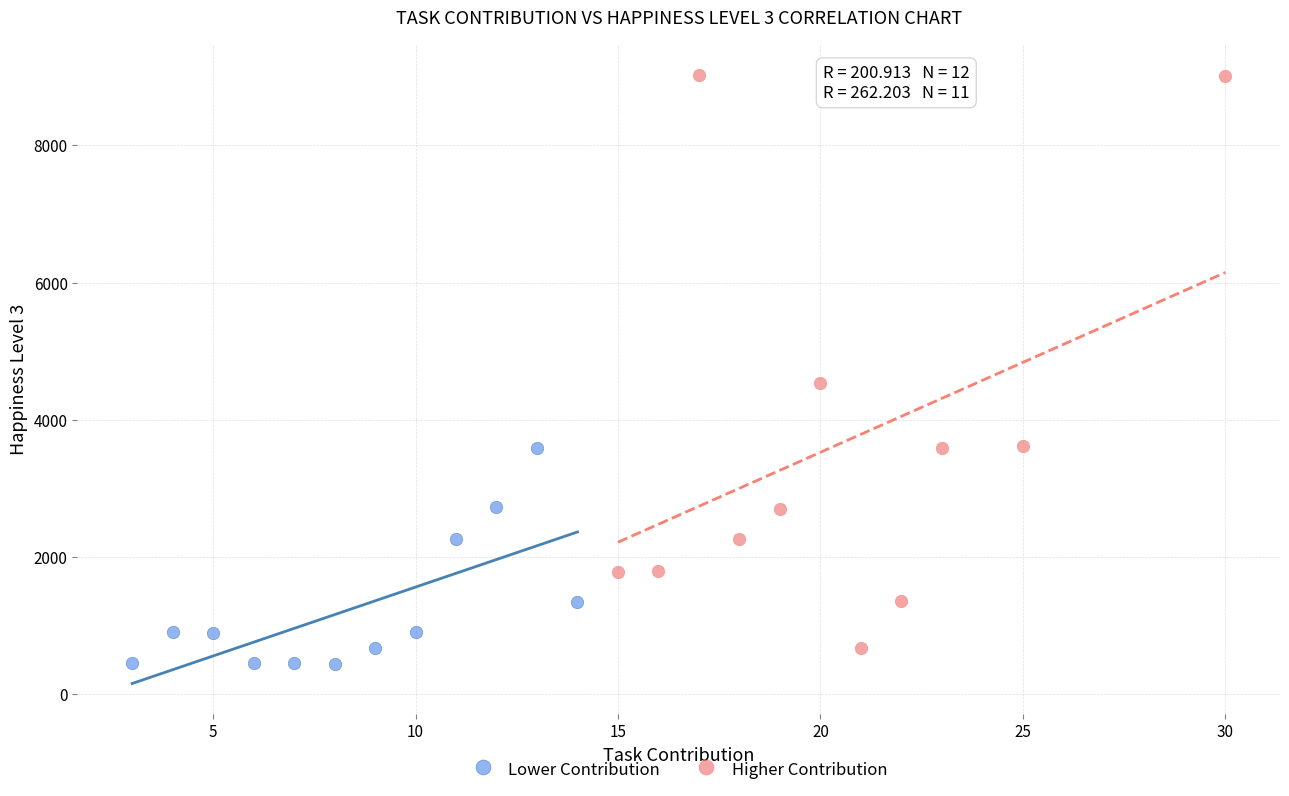

Which series contains the highest Y value?

Higher Contribution